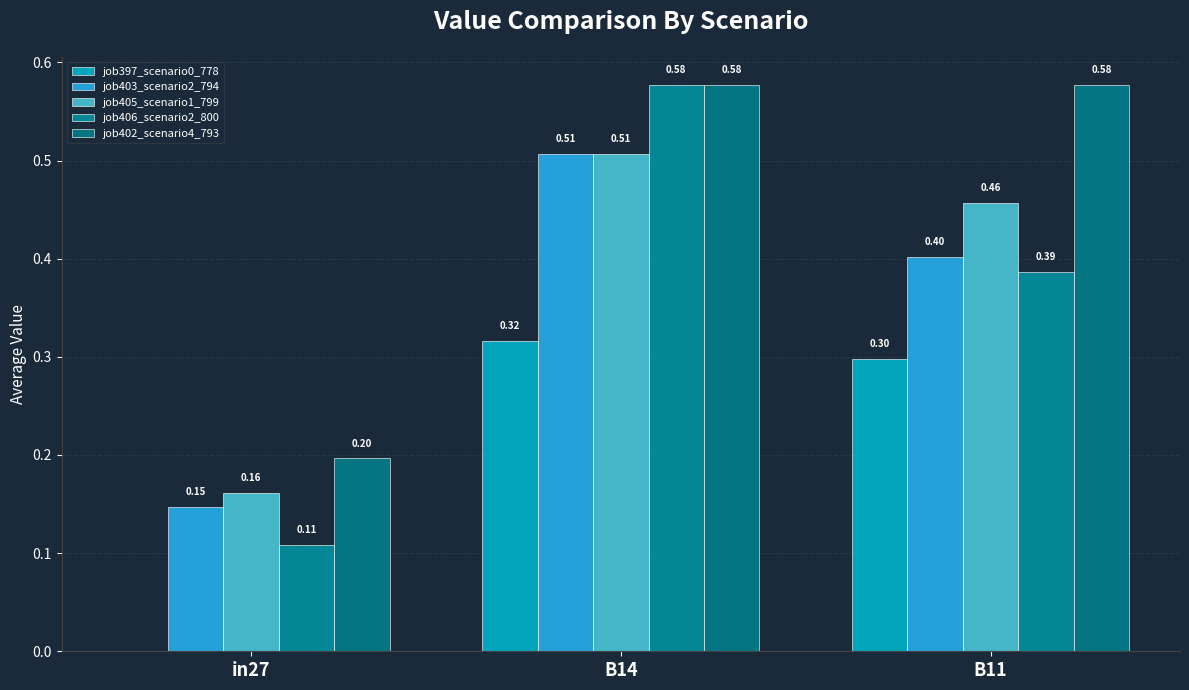

What is the difference between the job397_scenario0_778 values at in27 and B11?

0.3